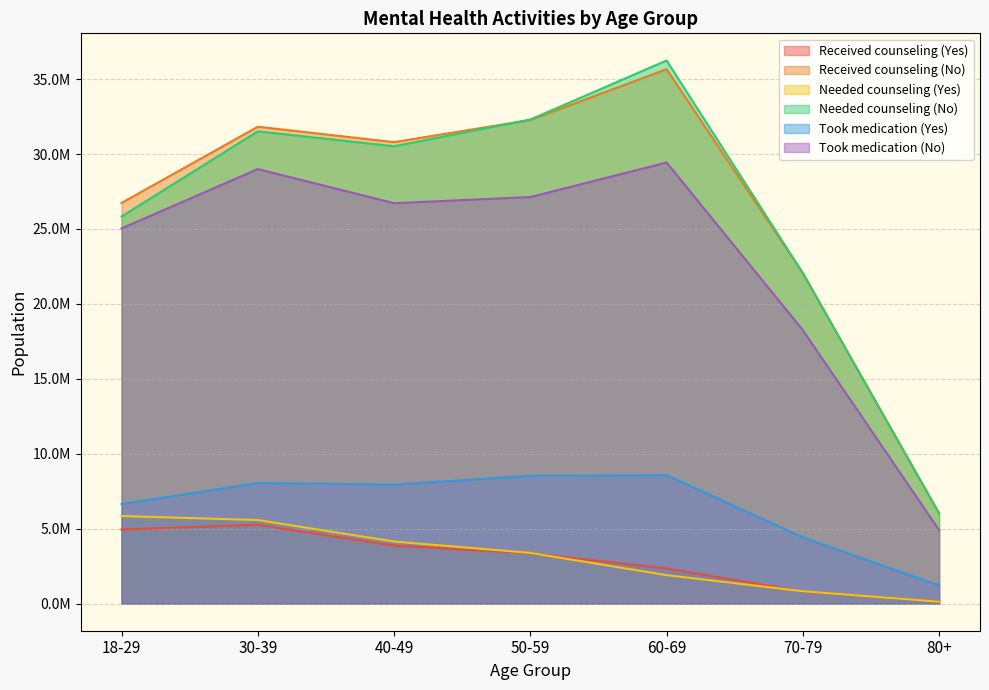

At which label is Received counseling (No) closest to 20838310?

70-79